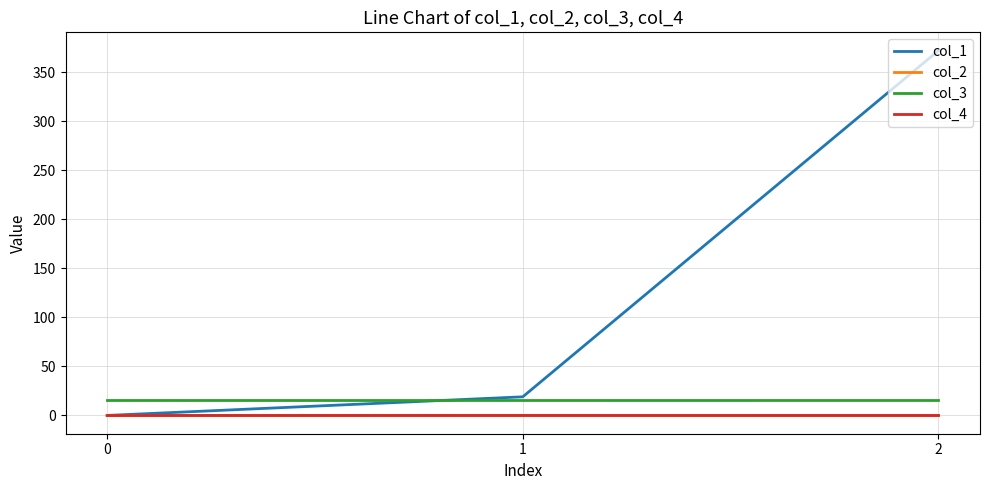

Read the col_3 value at 0.

16.0